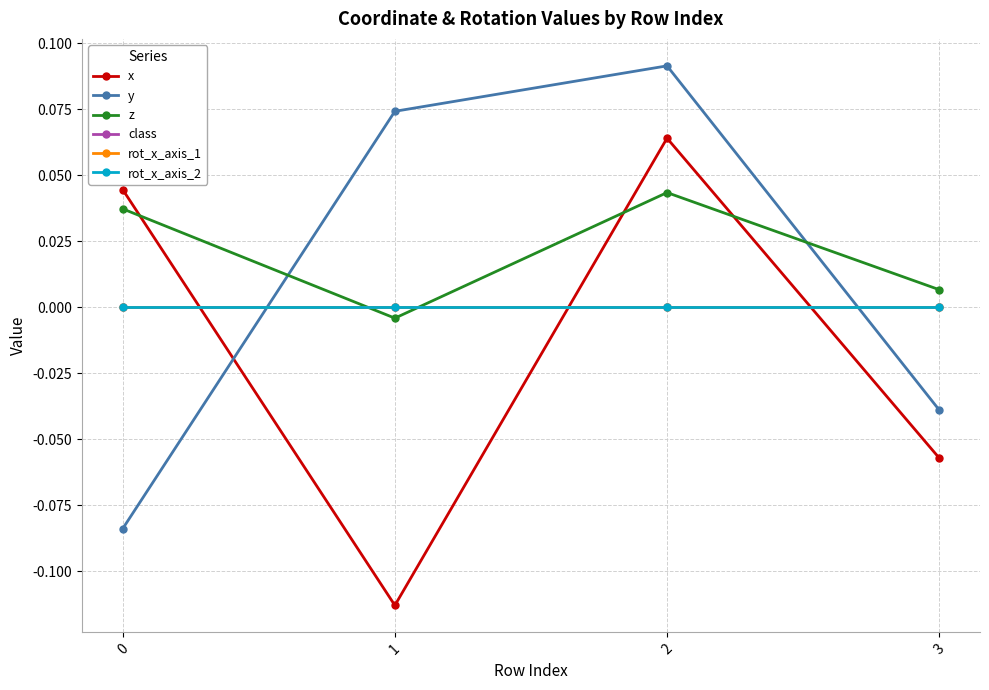

The rot_x_axis_1 series shows 0.0 at 3. True or false?

True